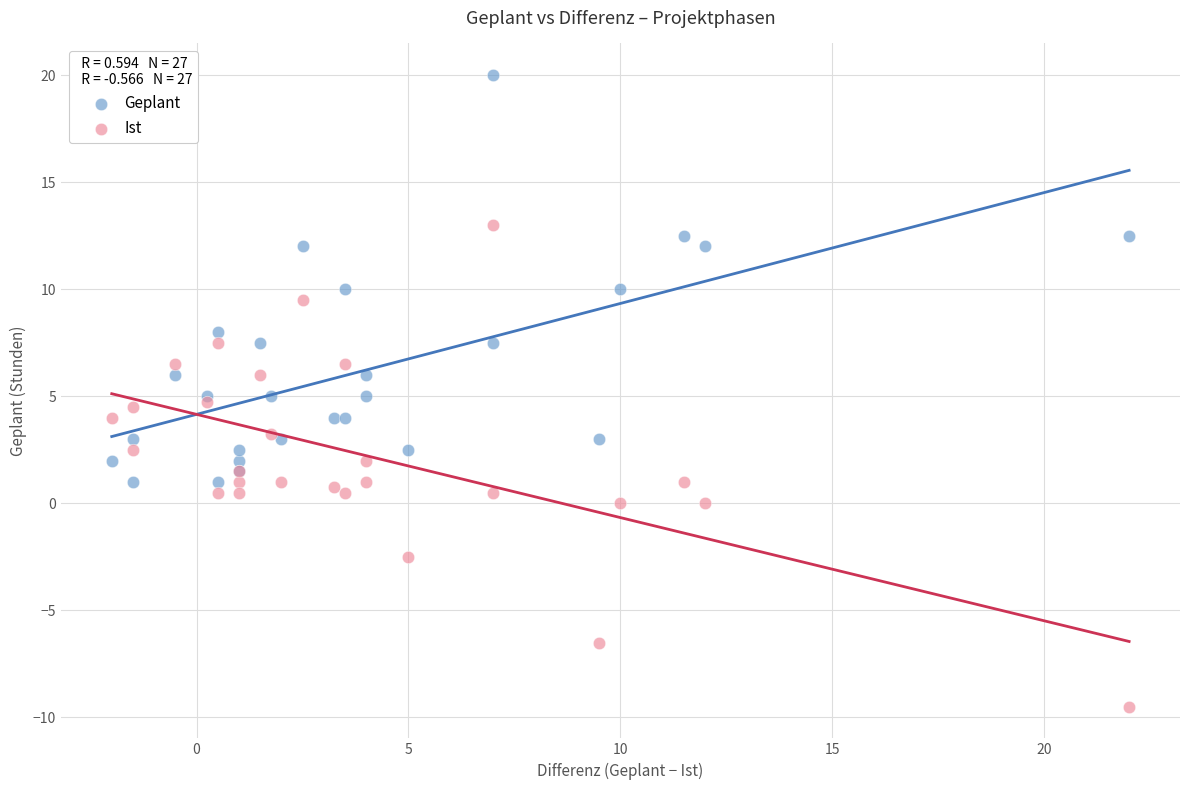

Which series has the widest spread of Y values?

Ist